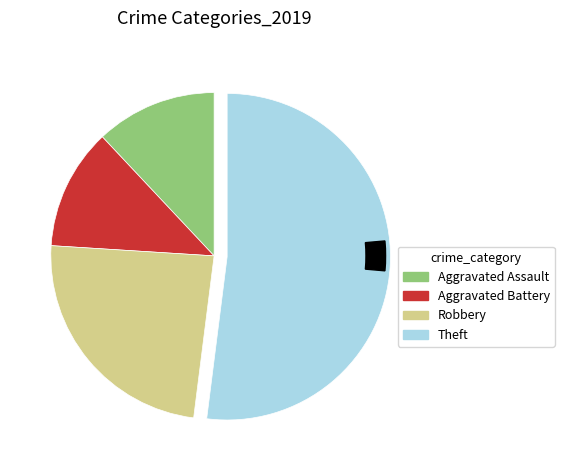

Count the number of slices in the pie.

4